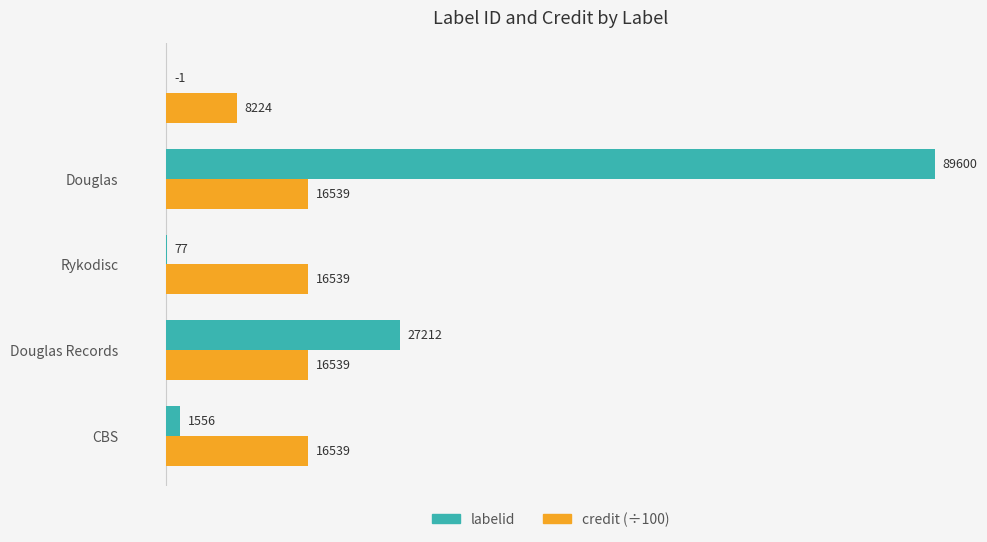

What is the maximum value for credit (÷100)?

16539.9